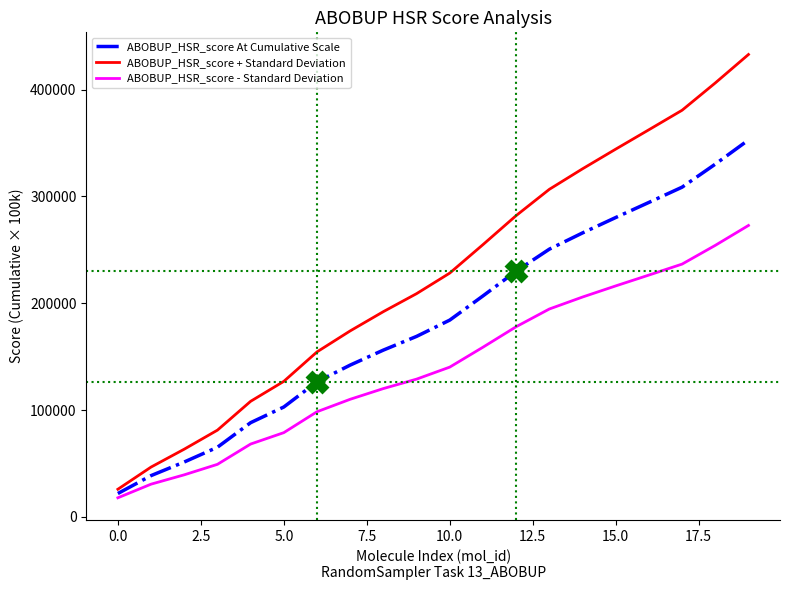

What is the smallest value displayed?

17895.7